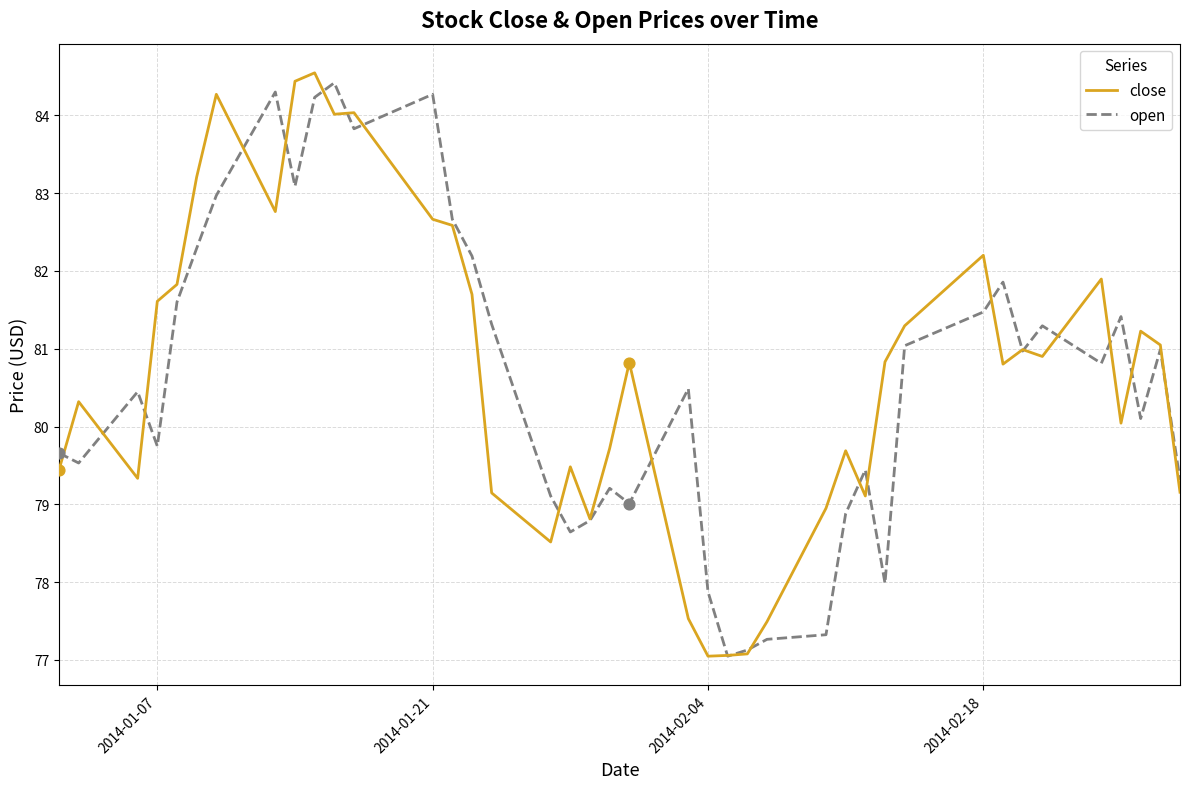

What is the maximum value shown in the chart?

84.5